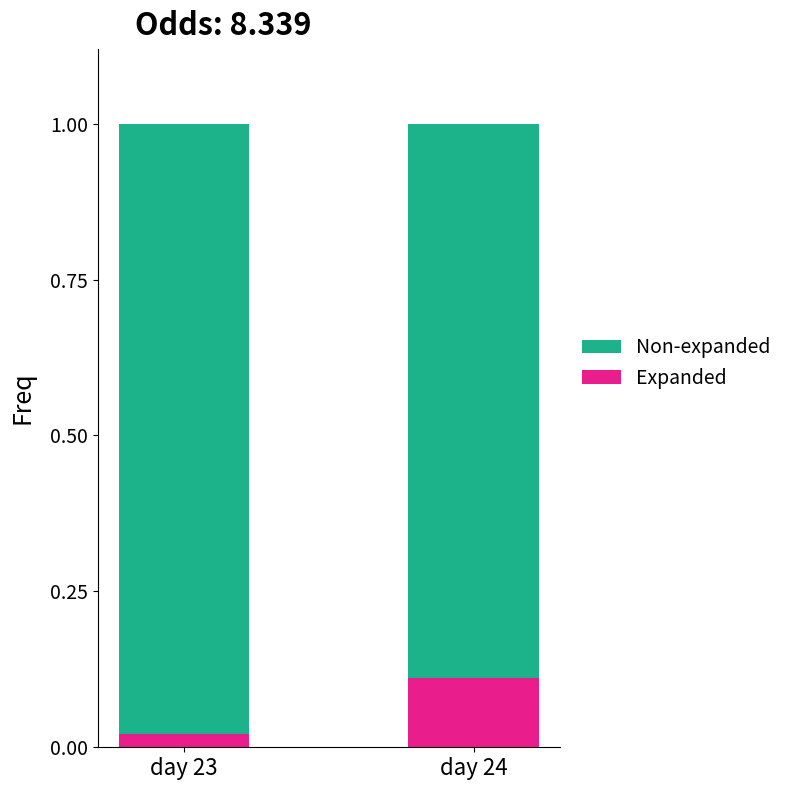

True or false: Expanded has a value of 0.2 at day 24.

False